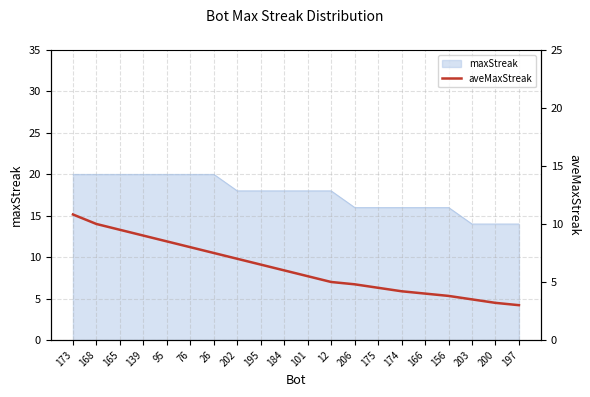

Does the chart display data point markers on the line(s)?

No